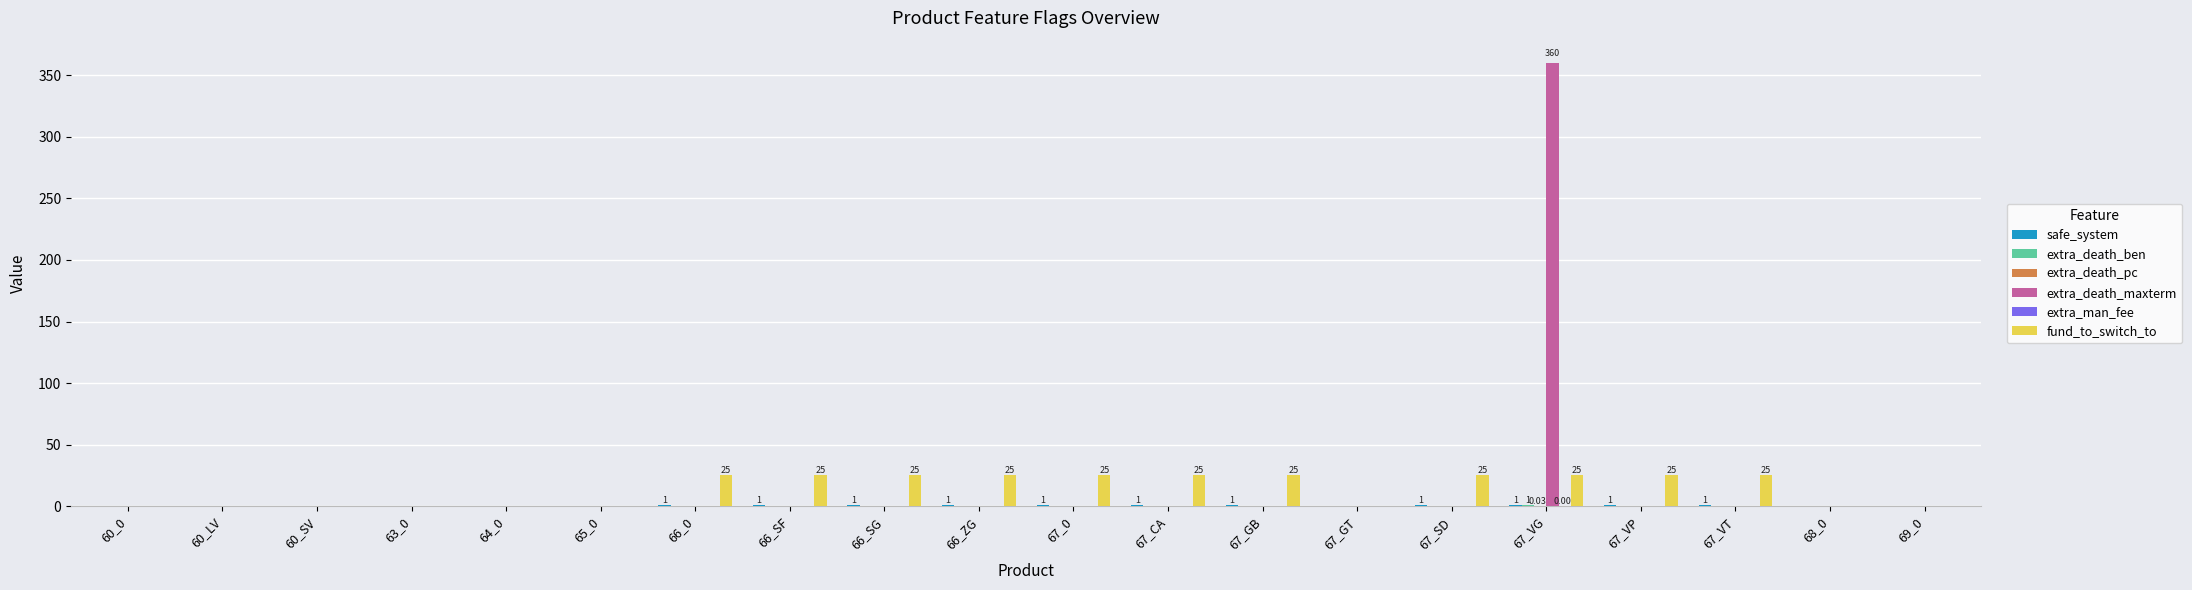

How many categories are shown in the chart?

20